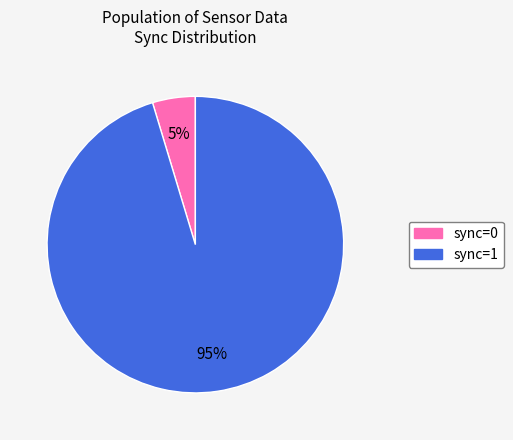

To the nearest percent, what is the average slice percentage?

50%